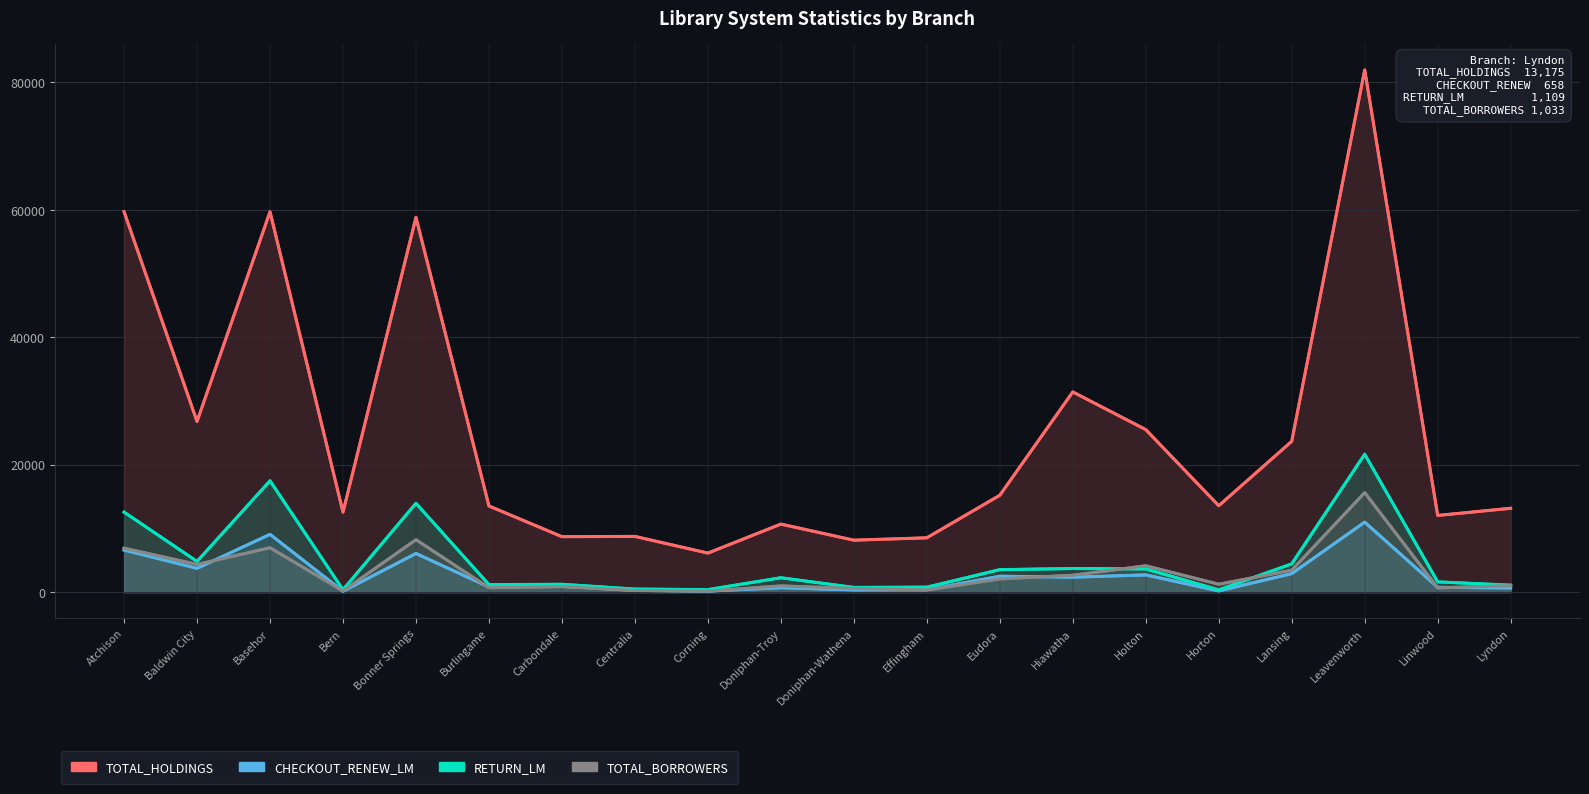

What is the smallest value displayed?

153